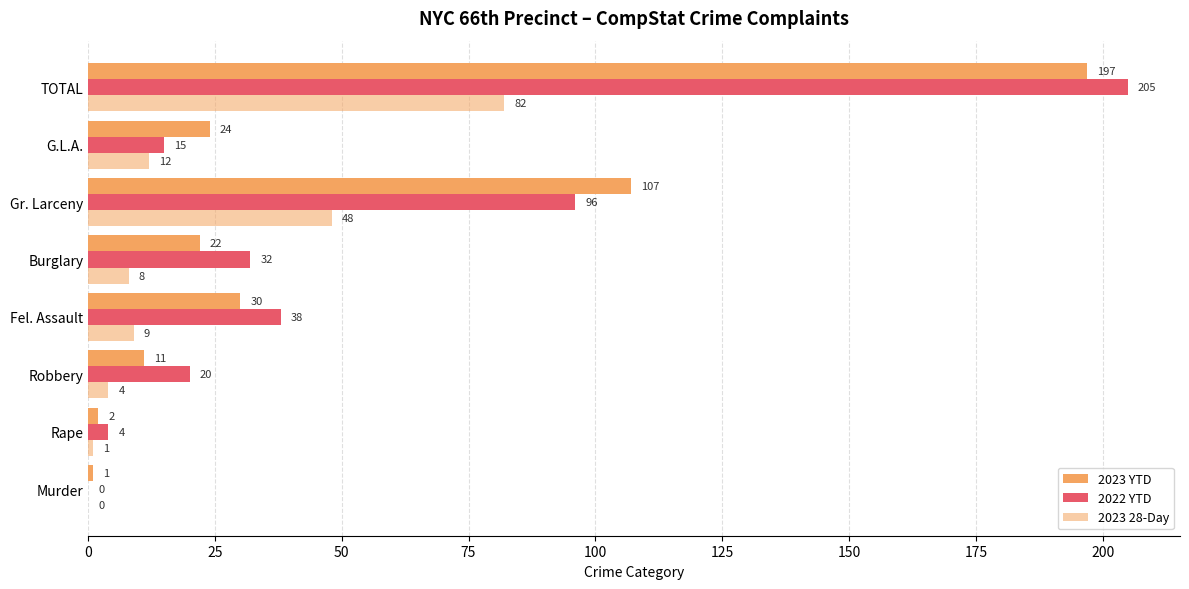

Reading left to right, transcribe all the data shown in this chart.

2023 YTD: 0=1	25=2	50=11	75=30	100=22	125=107	150=24	175=197
2022 YTD: 0=0	25=4	50=20	75=38	100=32	125=96	150=15	175=205
2023 28-Day: 0=0	25=1	50=4	75=9	100=8	125=48	150=12	175=82